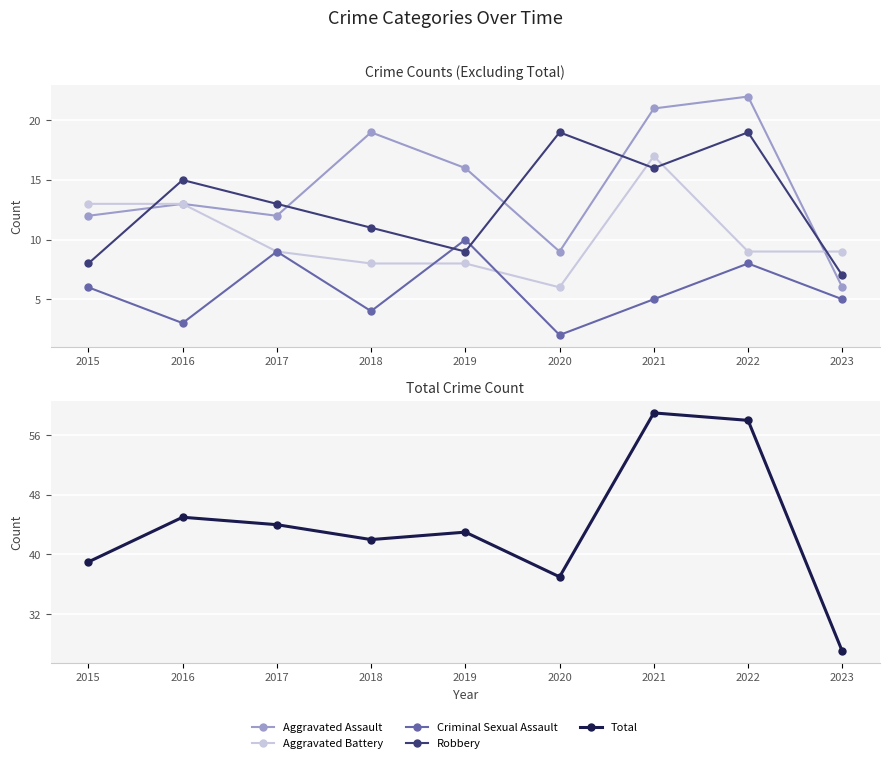

What is the value of the Total point at the 6th from the left?

37